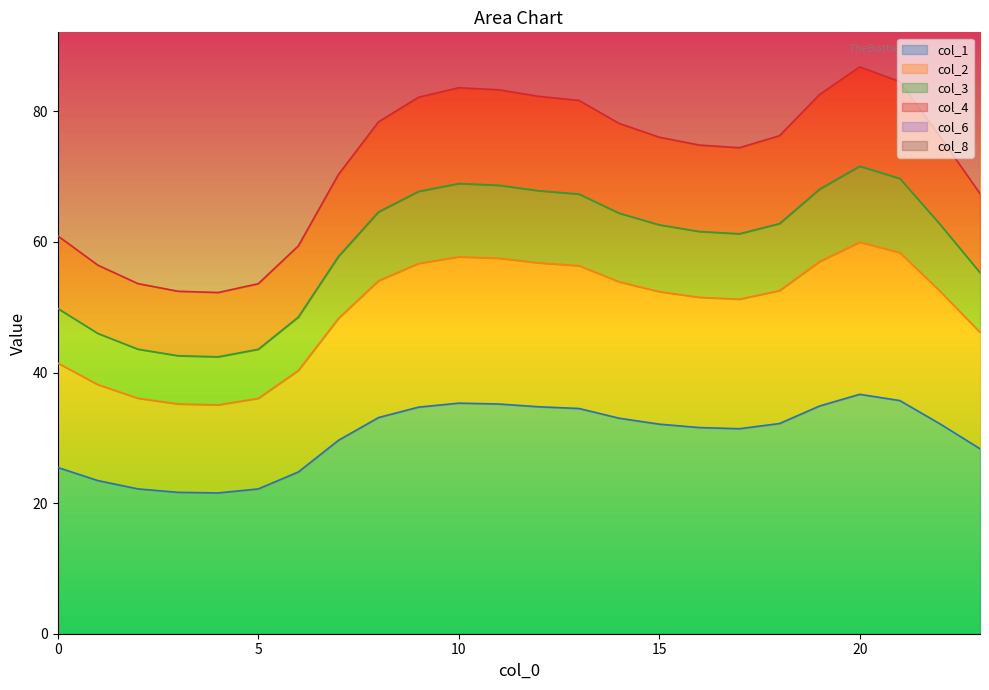

True or false: col_4 has a value of 112.0 at 14.

False